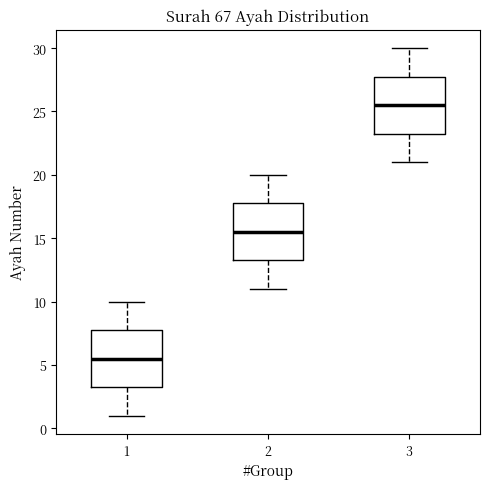

Reading left to right, read every box against the y-axis: the position of its median line, the range the box covers, and the ends of its whiskers. The values are not printed on the chart, so give them approximately, as read against the axis.

1: median 5.5, box 3.5 to 8.0, whiskers 1.0 to 10.0
2: median 15.5, box 13.5 to 18.0, whiskers 11.0 to 20.0
3: median 25.5, box 23.5 to 28.0, whiskers 21.0 to 30.0